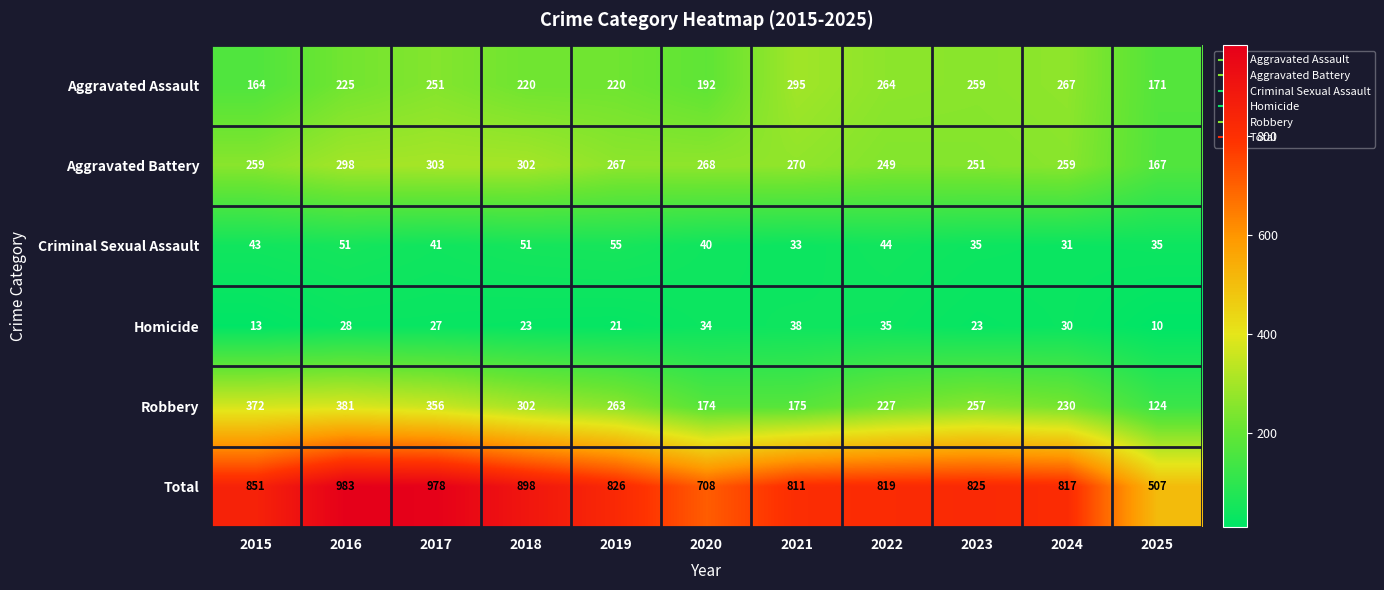

The Aggravated Battery series shows 94 at 2022. True or false?

False